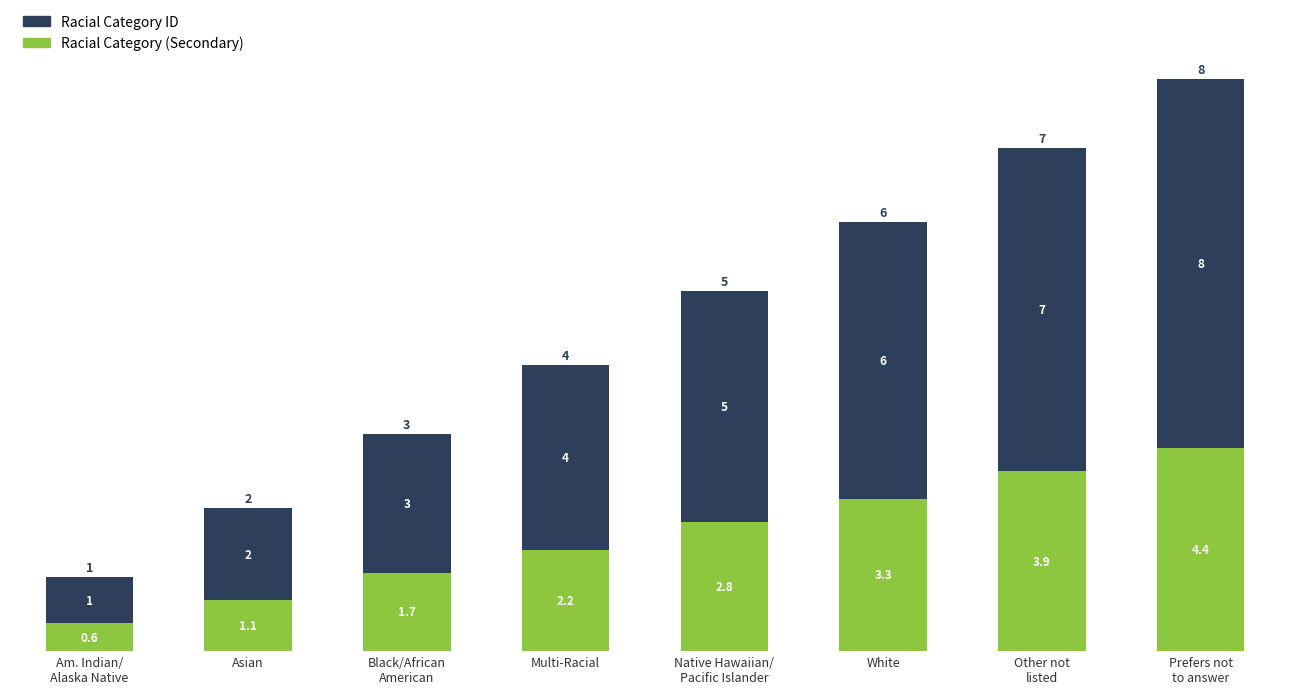

What is the total value across all series at Black/African
American?

4.7